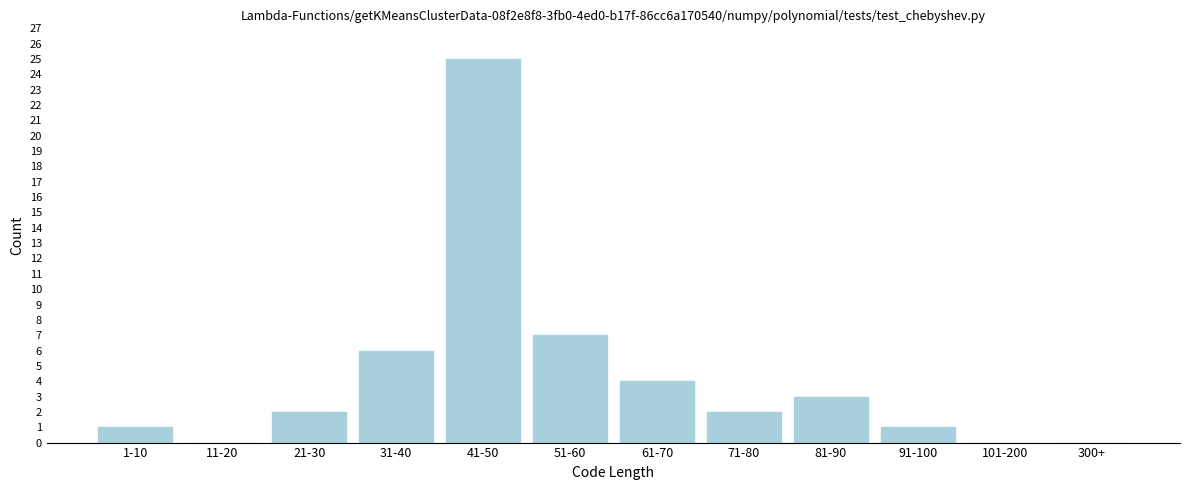

Reading left to right, what are all the values shown in this chart?

1-10=1	11-20=0	21-30=2	31-40=6	41-50=25	51-60=7	61-70=4	71-80=2	81-90=3	91-100=1	101-200=0	300+=0